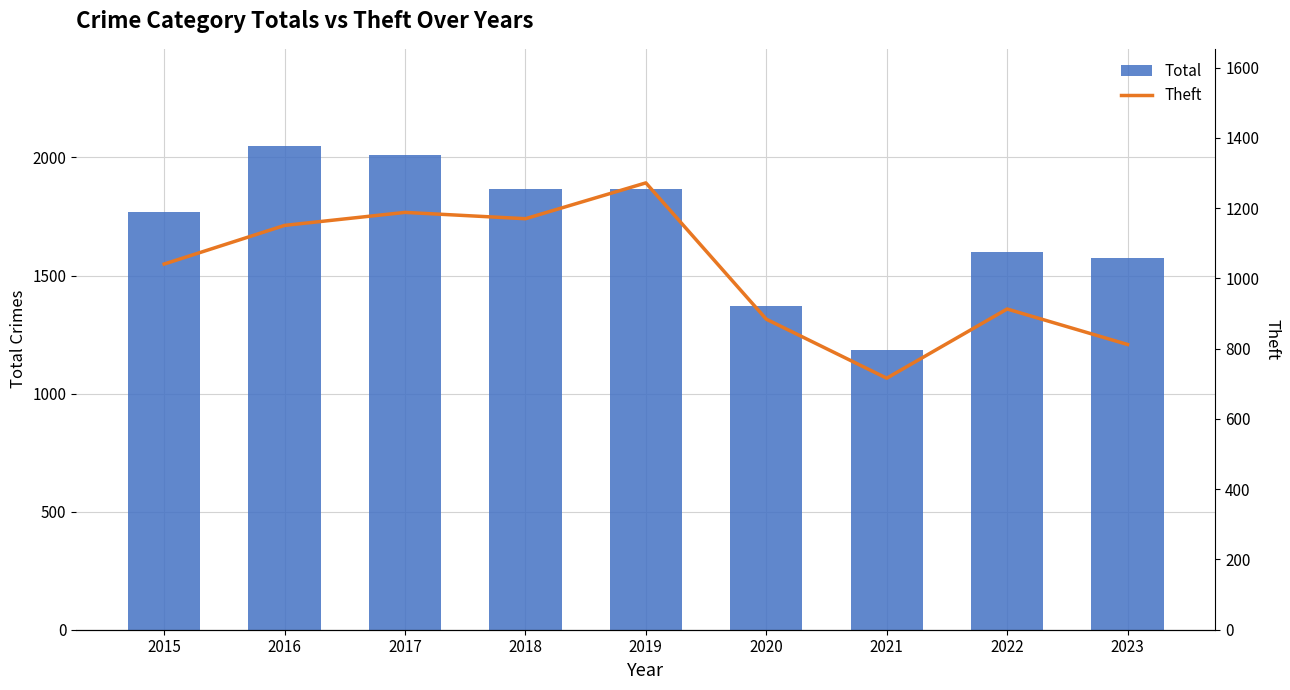

What is the difference between the Total values at 2015 and 2019?

98